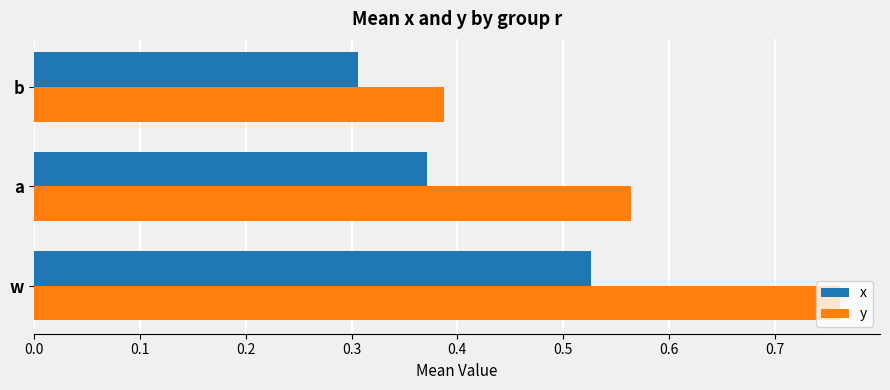

Rank the series by their average value, from highest to lowest.

y, x